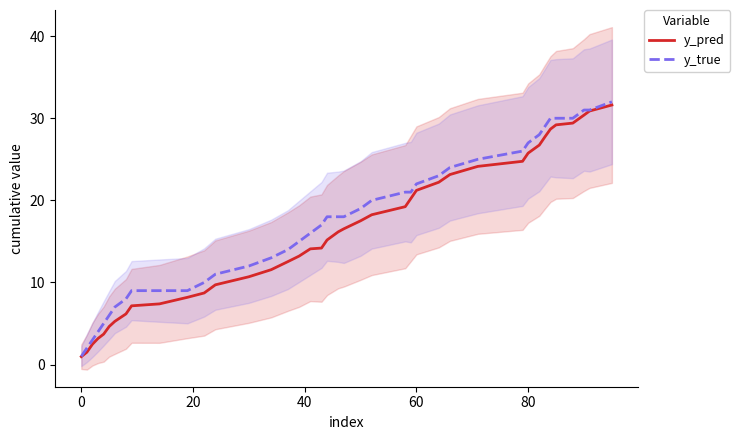

How many lines are shown in the chart?

2